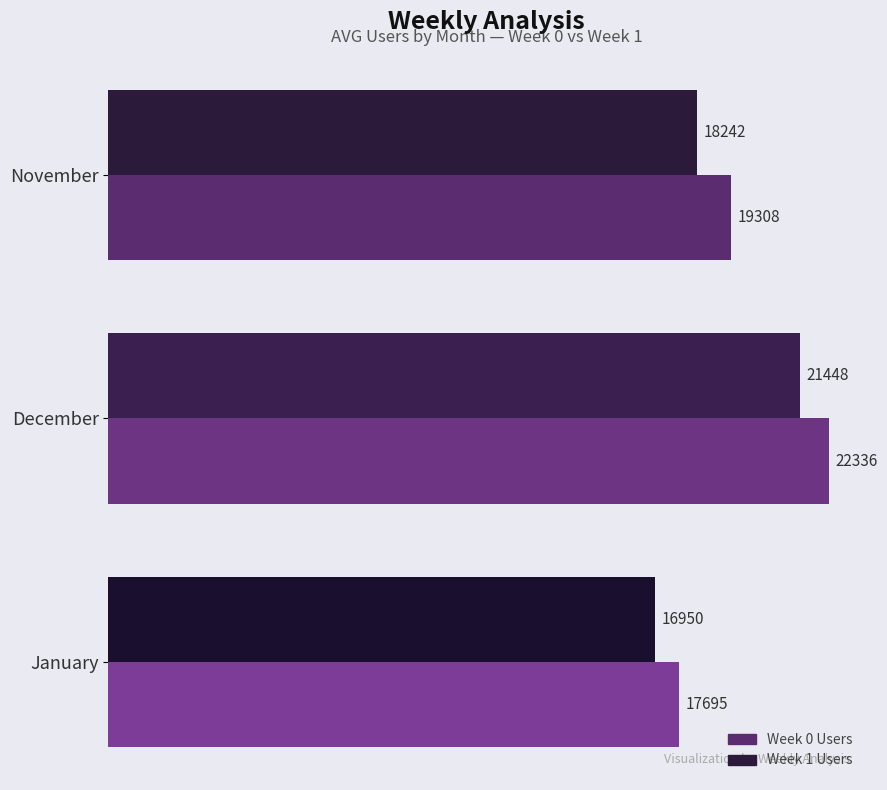

The Week 0 Users series shows 22336.2 at December. True or false?

True